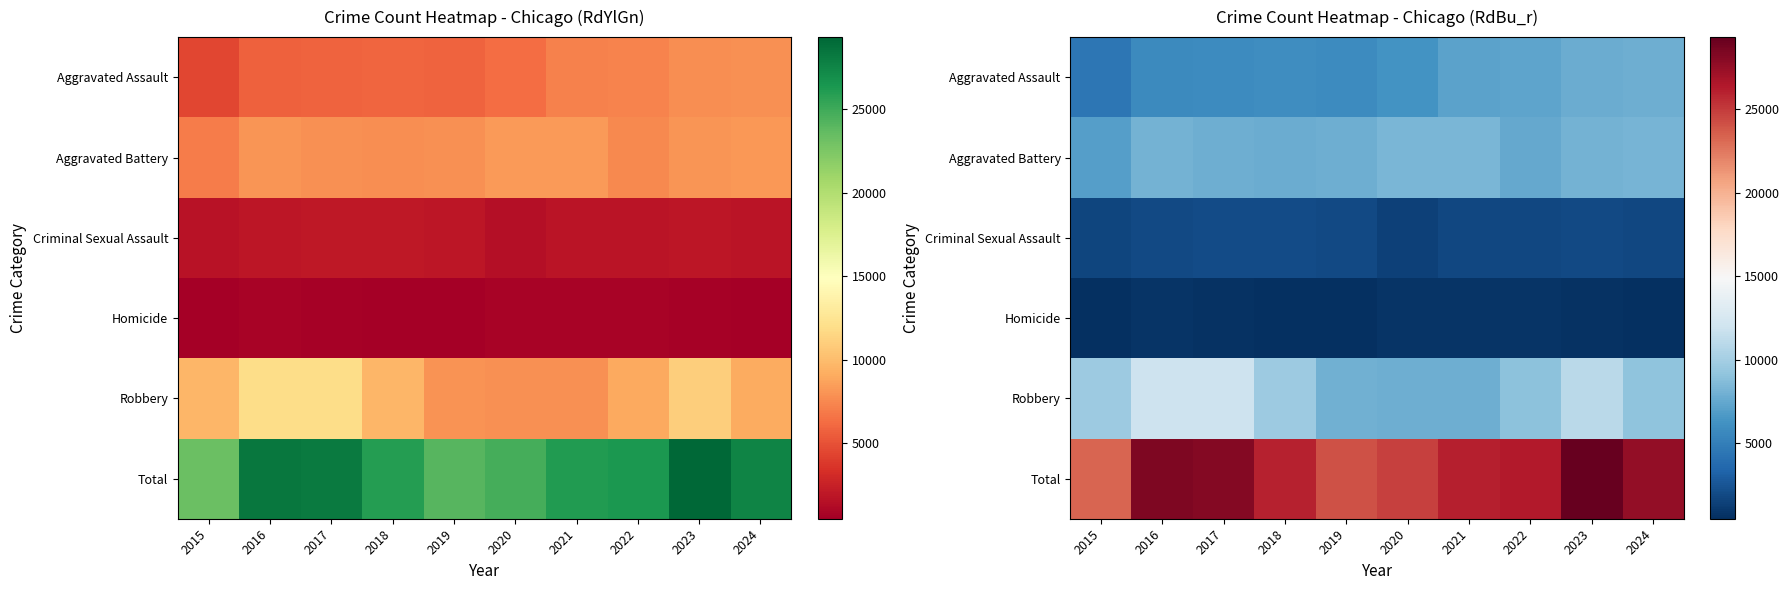

What is the difference between the maximum and minimum values in the Criminal Sexual Assault series?

546